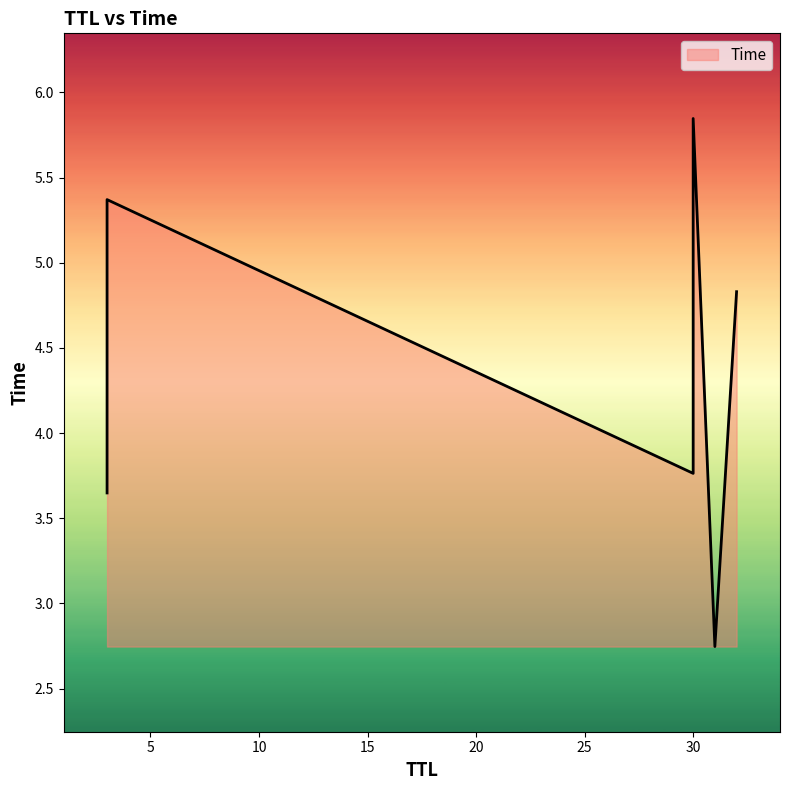

Is it true that the value at 32 is 1.5?

False